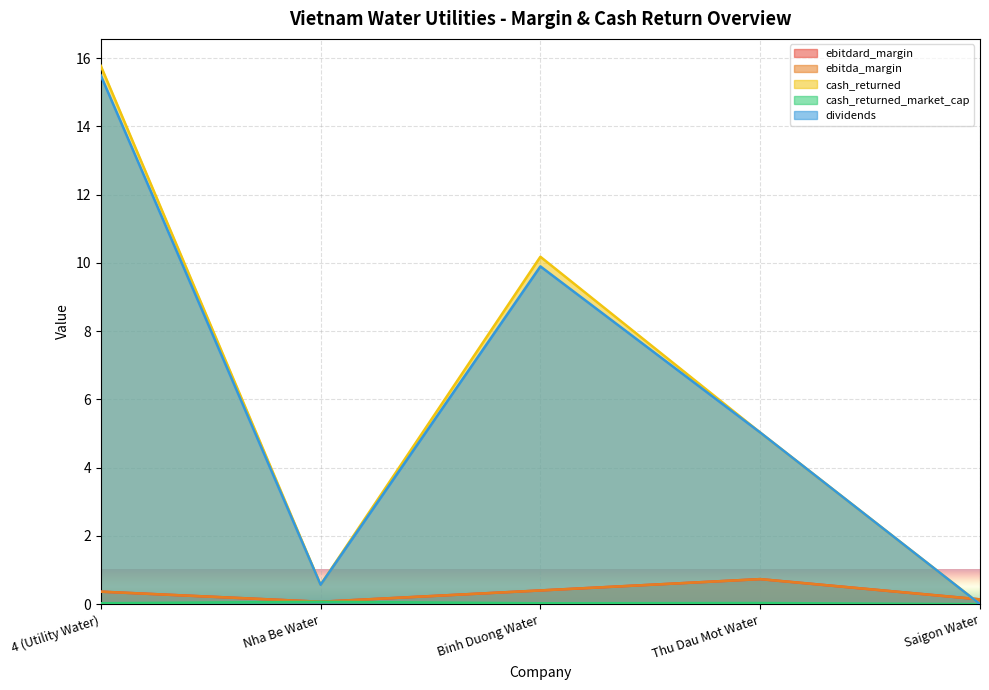

How many interior local peaks does the ebitdard_margin series have?

1